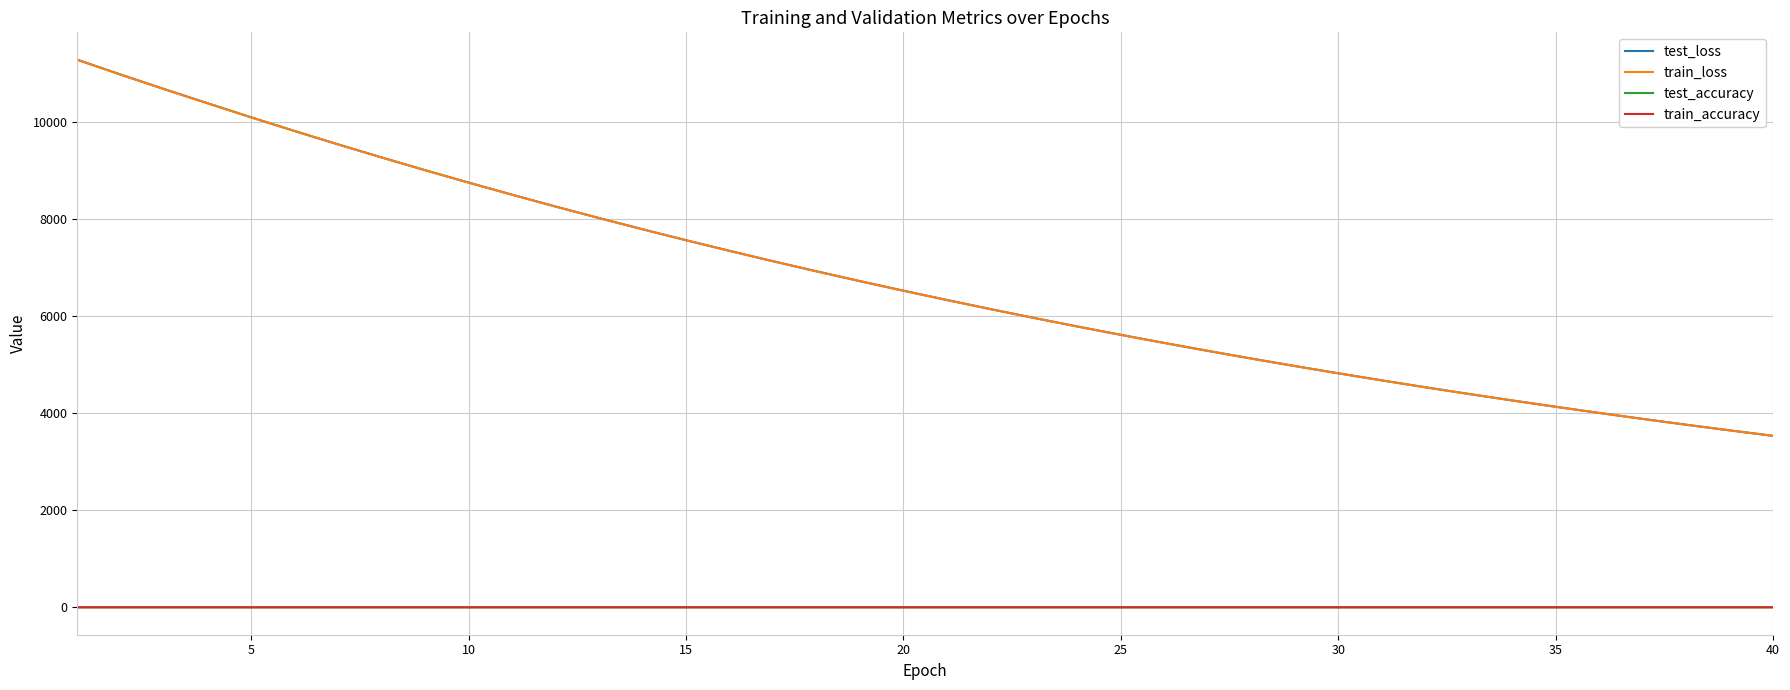

Does the chart display data point markers on the line(s)?

No